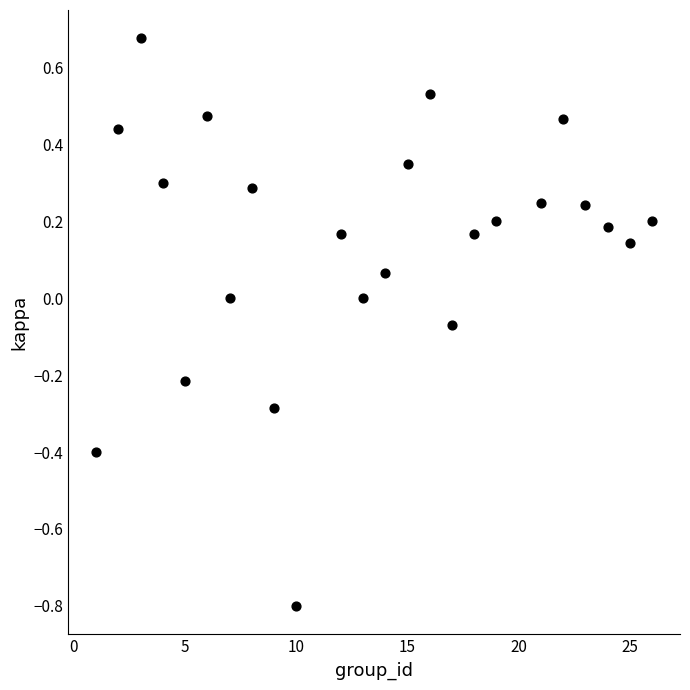

What is the range of X values (max minus min)?

25.0